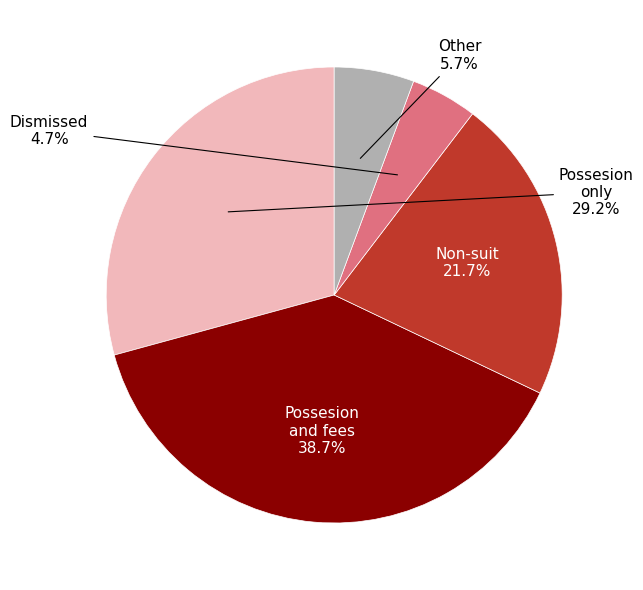

To the nearest percent, what is the difference between the largest and smallest slice percentages?

34%